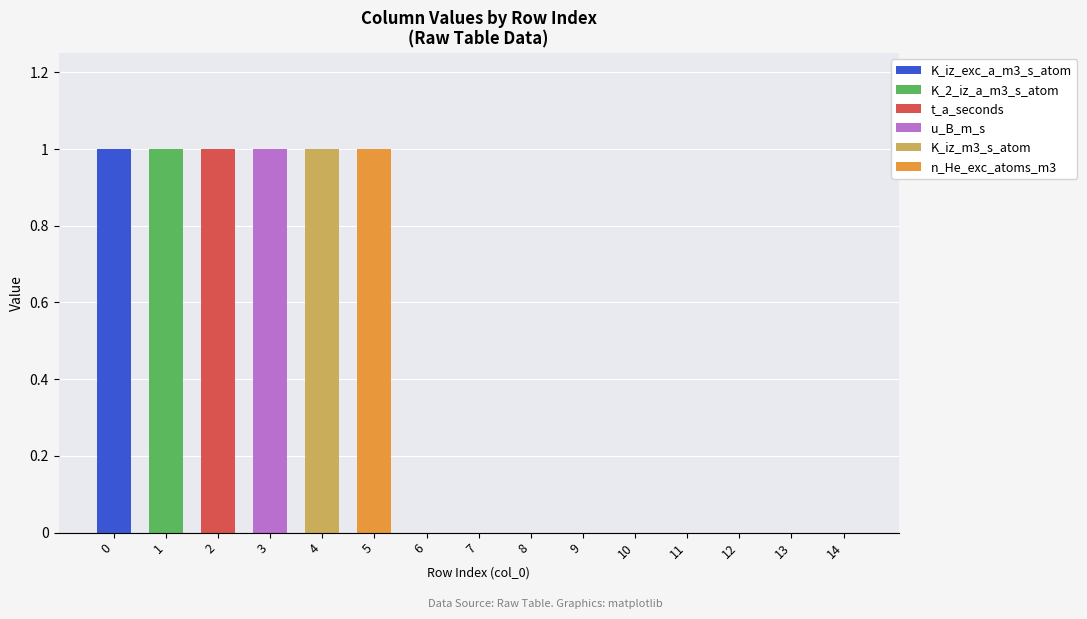

The value of K_iz_exc_a_m3_s_atom at 2 is 1. True or false?

False